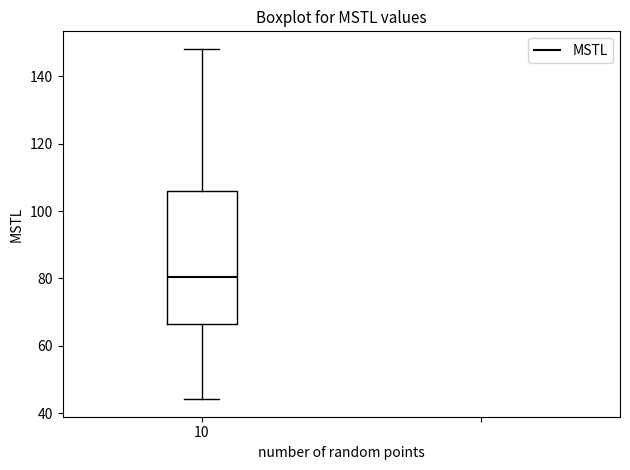

Read this box plot against the y-axis: the position of the median line, the range covered by the box, and the ends of both whiskers. The values are not printed on the chart, so give them approximately, as read against the axis.

median 80, box 66 to 106, whiskers 44 to 148